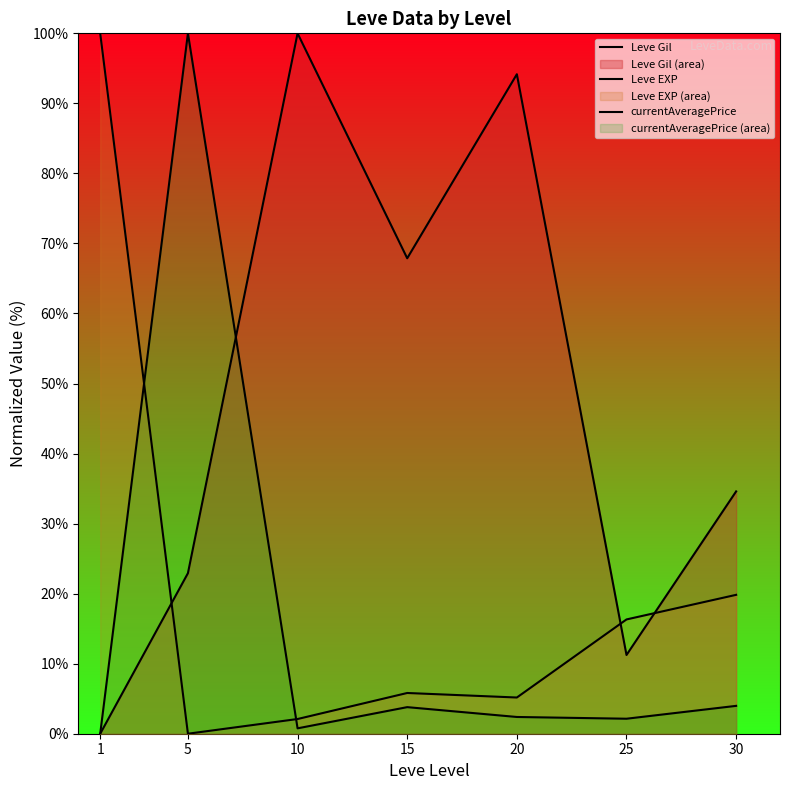

True or false: Leve Gil has a value of 94.2 at 20.

True